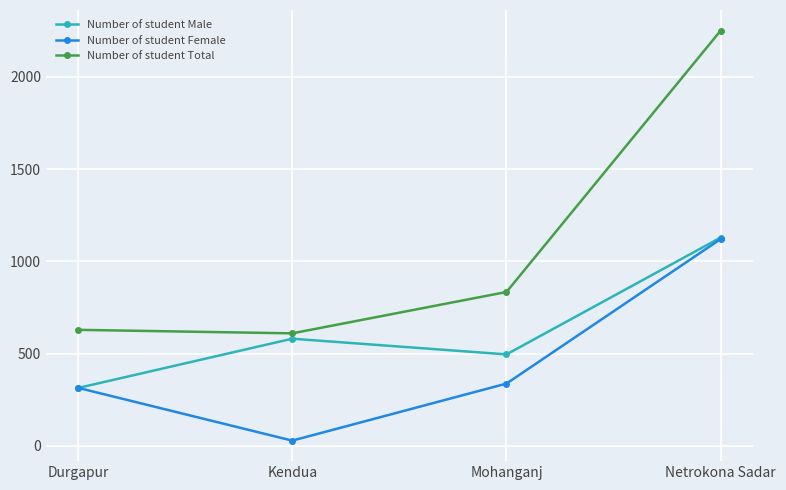

Reading left to right, list all the values displayed in this chart.

Number of student Male: 314	581	496	1129
Number of student Female: 315	29	338	1121
Number of student Total: 629	610	834	2250